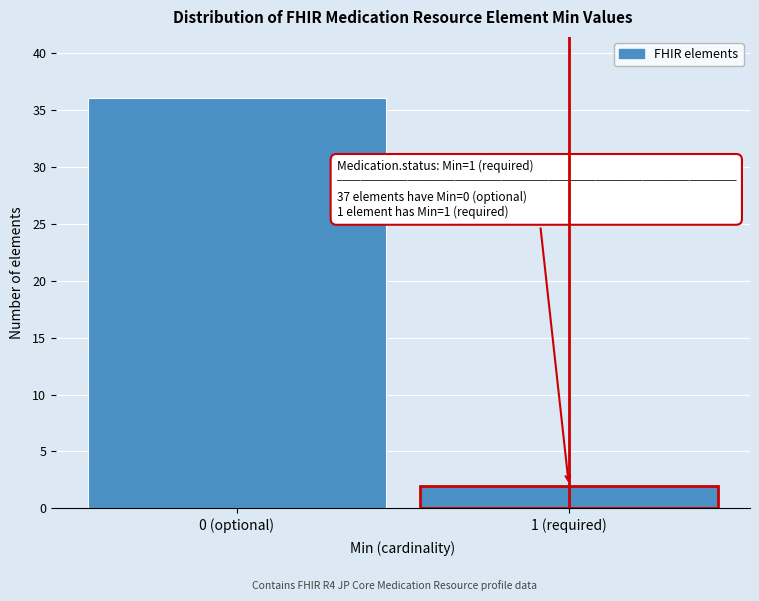

Reading left to right, list all the values displayed in this chart.

36	2